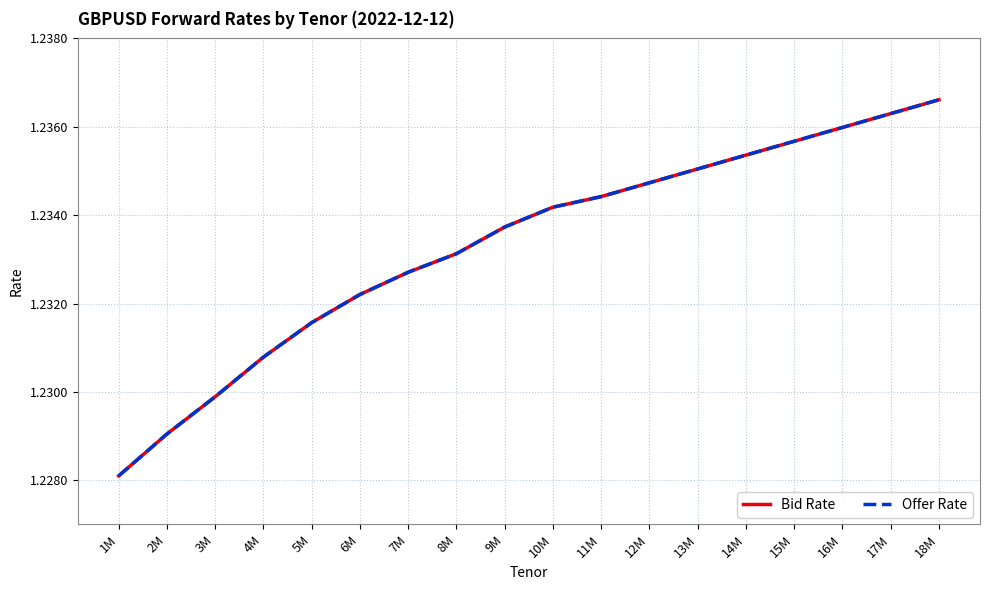

What is the sum of all Bid Rate values?

22.2